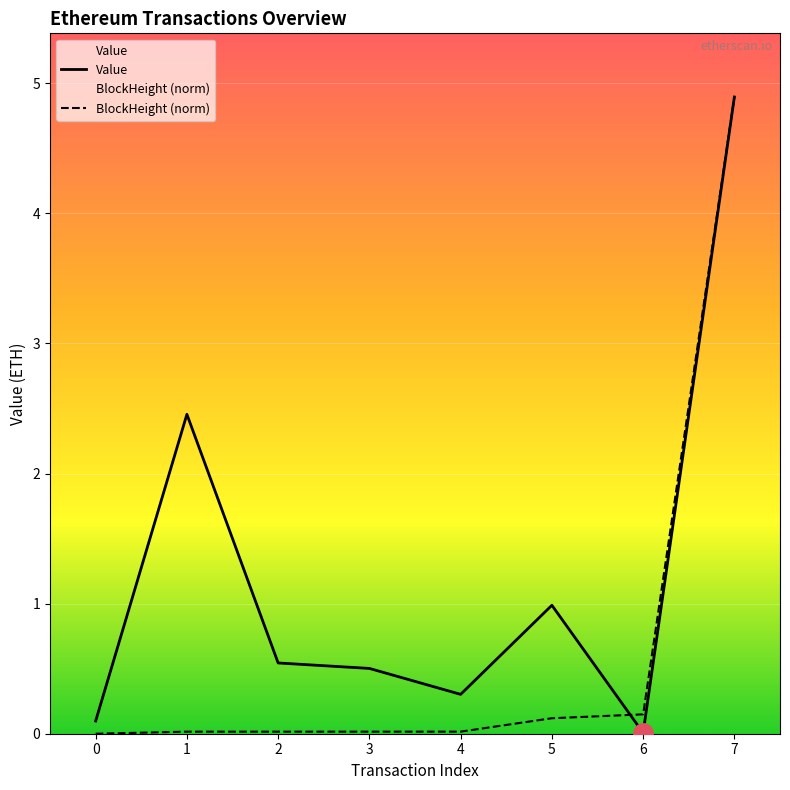

Count the number of data series in this chart.

2